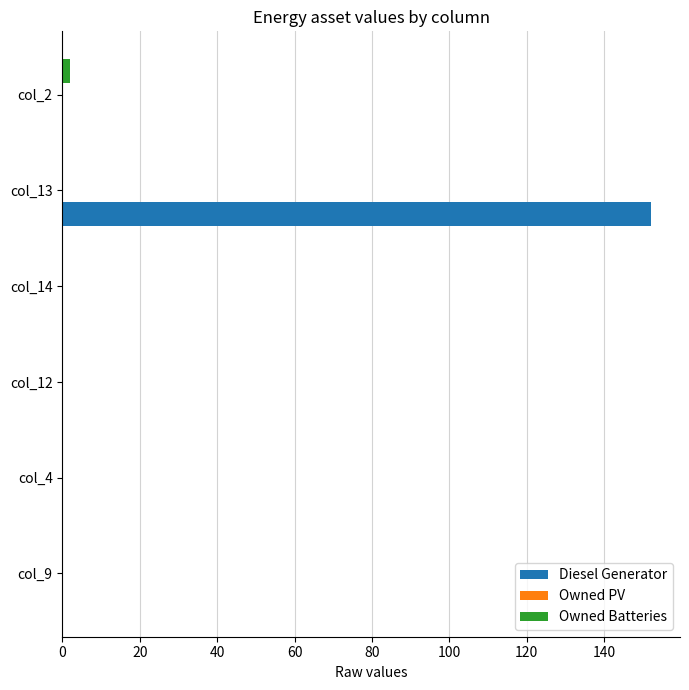

Which series has the largest total across all categories?

Diesel Generator